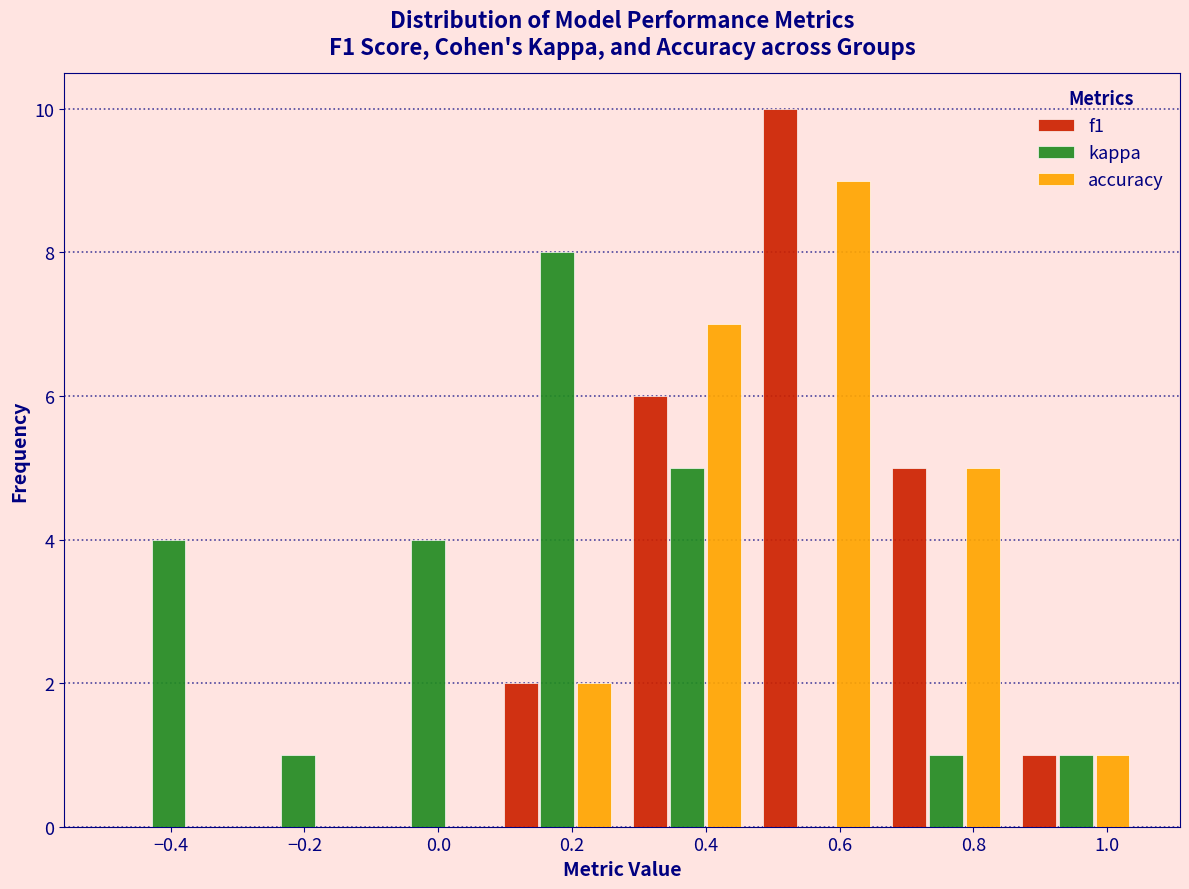

What is the height of the kappa bar covering -0.12 to 0.08 on the x-axis? Neither the bar edges nor the heights are printed on the chart, so give them approximately, as read against the axes.

4